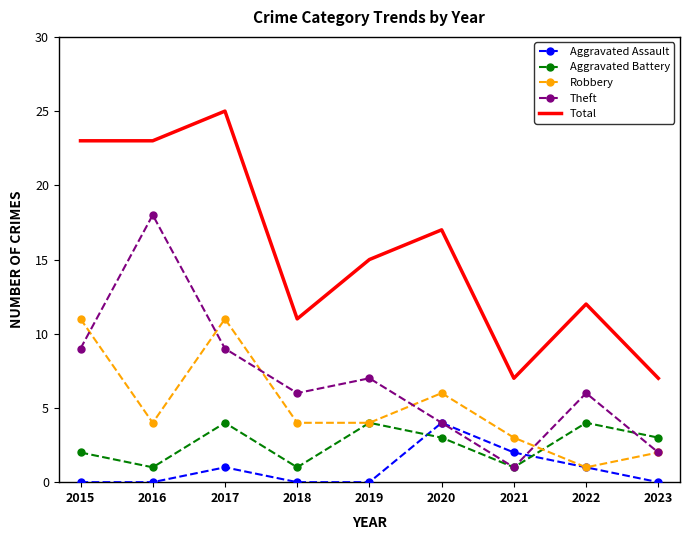

What is the spread (max minus min) of values at 2016?

23